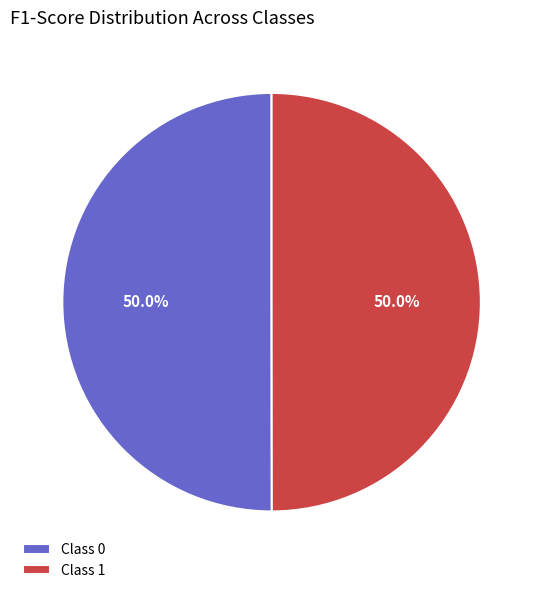

Do Class 1 and Class 0 together represent more than half of the pie?

Yes